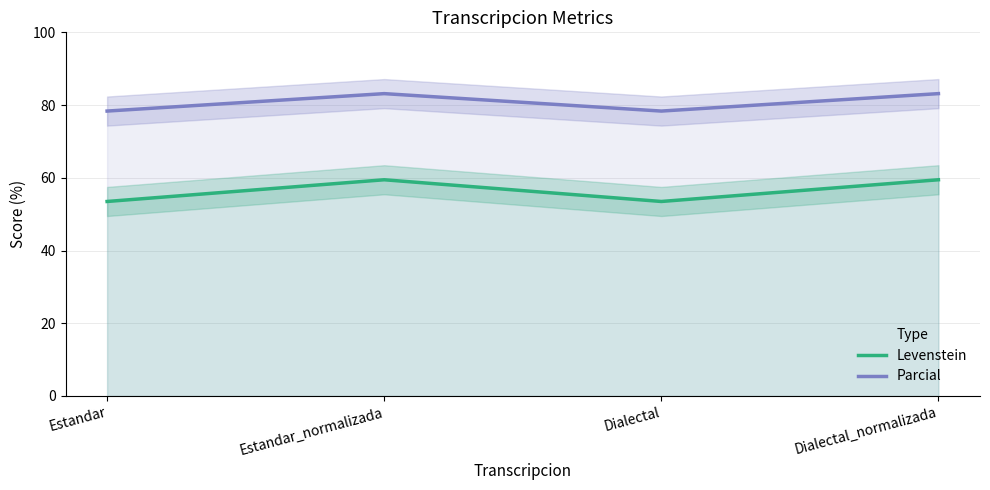

Reading right to left, extract all data points from this chart.

Levenstein: Dialectal_normalizada=59.5	Dialectal=53.5	Estandar_normalizada=59.5	Estandar=53.5
Parcial: Dialectal_normalizada=83.1	Dialectal=78.4	Estandar_normalizada=83.1	Estandar=78.4